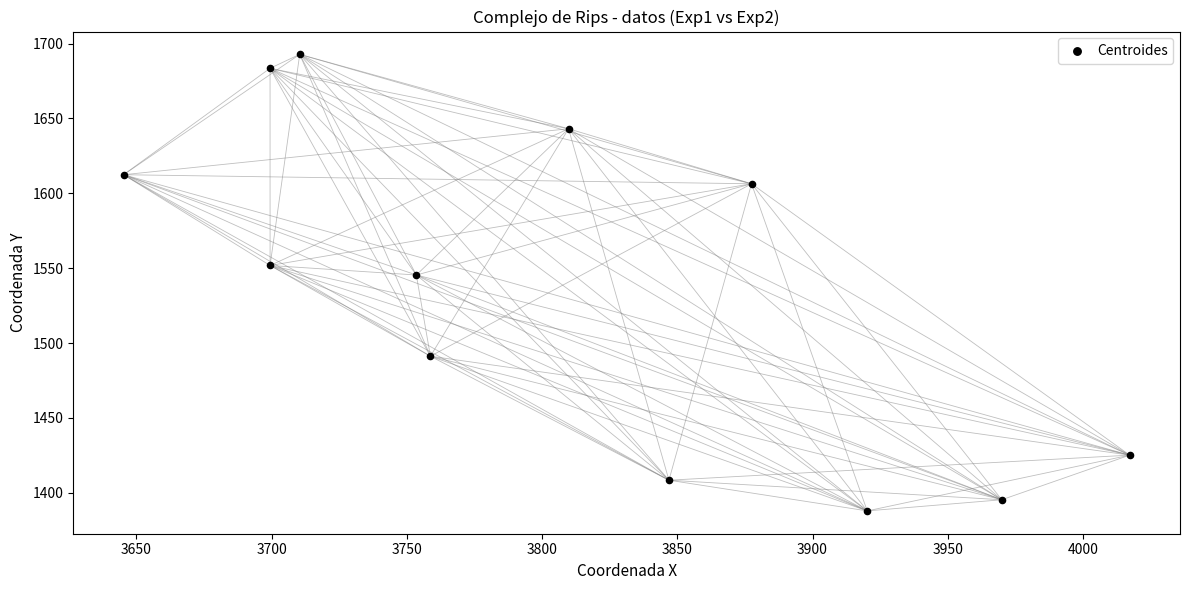

What Y value in the scatter plot is closest to 1540?

1545.4